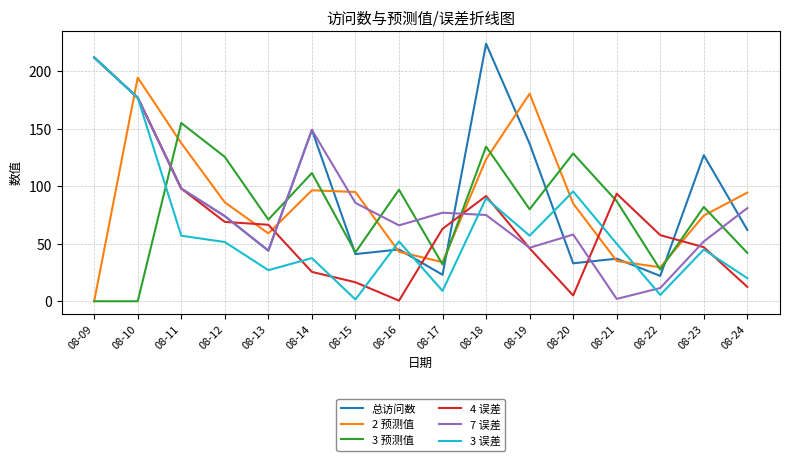

How many interior local peaks does the 4 误差 series have?

2